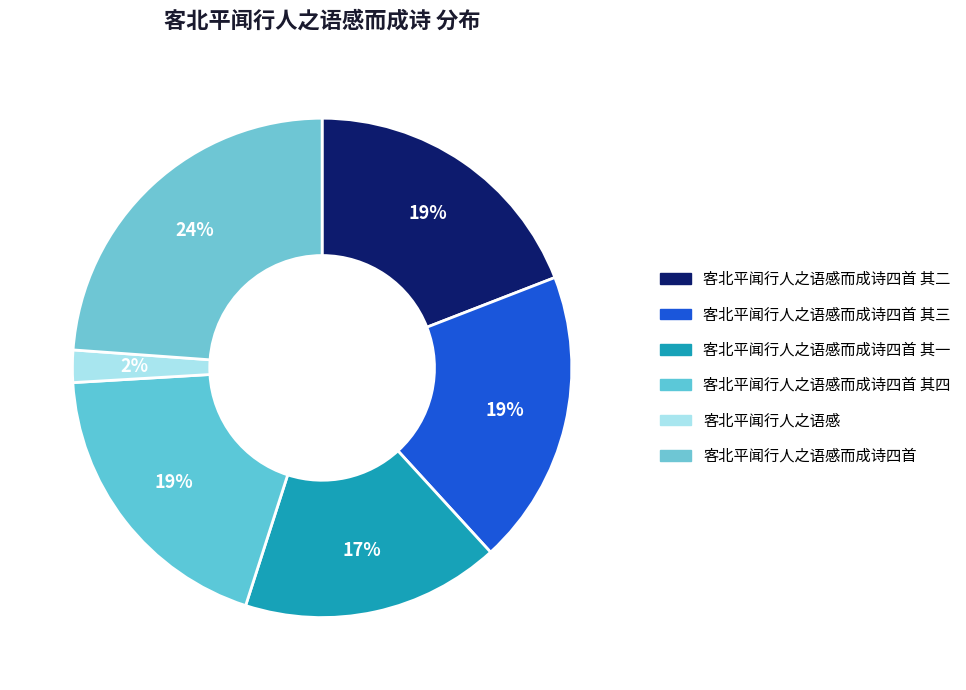

Which category has the smallest portion of the pie?

客北平闻行人之语感